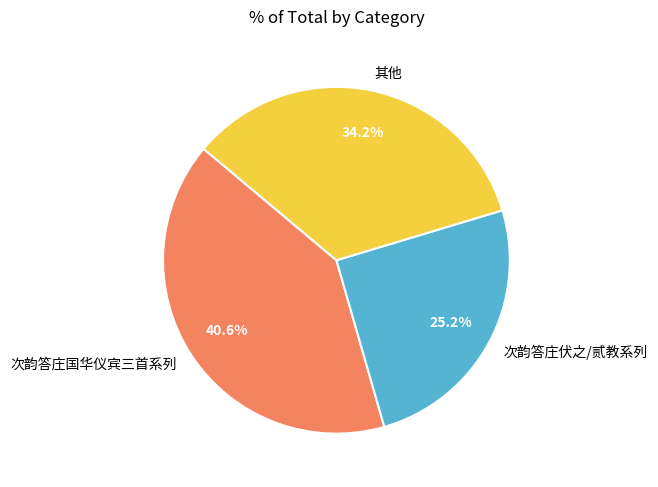

Between 次韵答庄国华仪宾三首系列 and 其他, which is larger?

次韵答庄国华仪宾三首系列